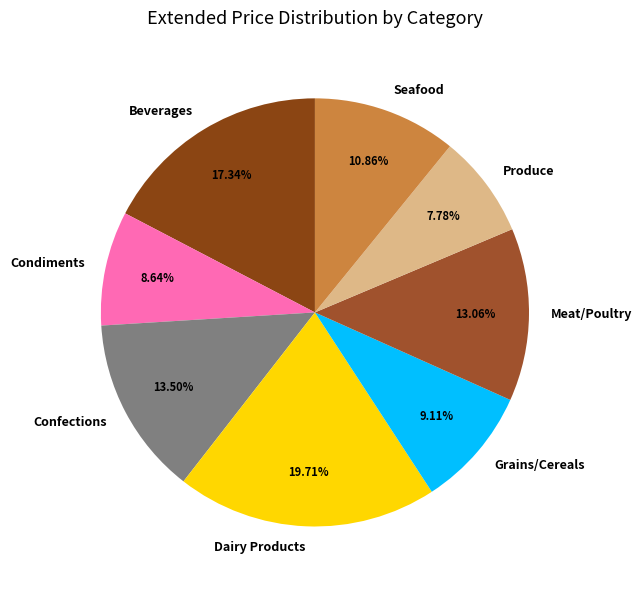

Is the sum of Grains/Cereals and Meat/Poultry greater than half?

No